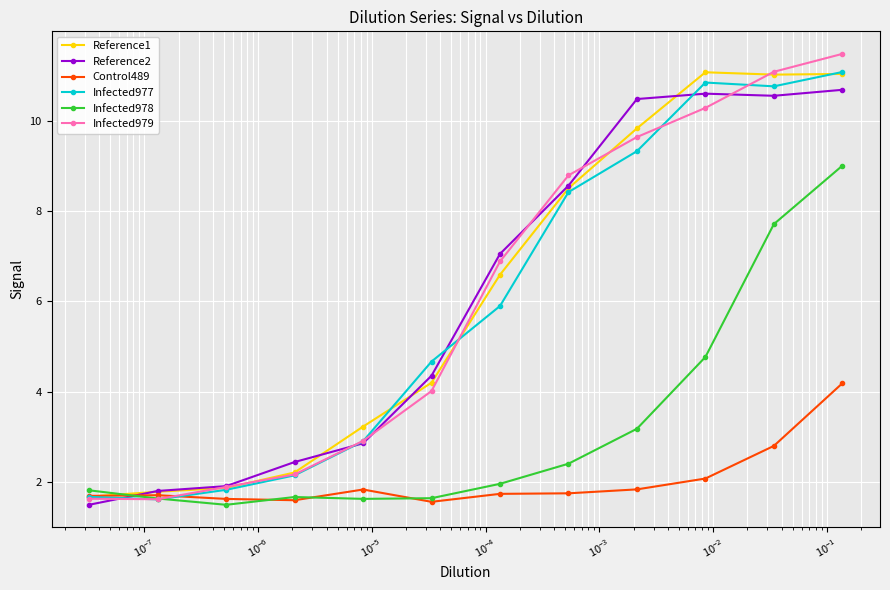

What are all the series names shown in the legend?

Reference1, Reference2, Control489, Infected977, Infected978, Infected979